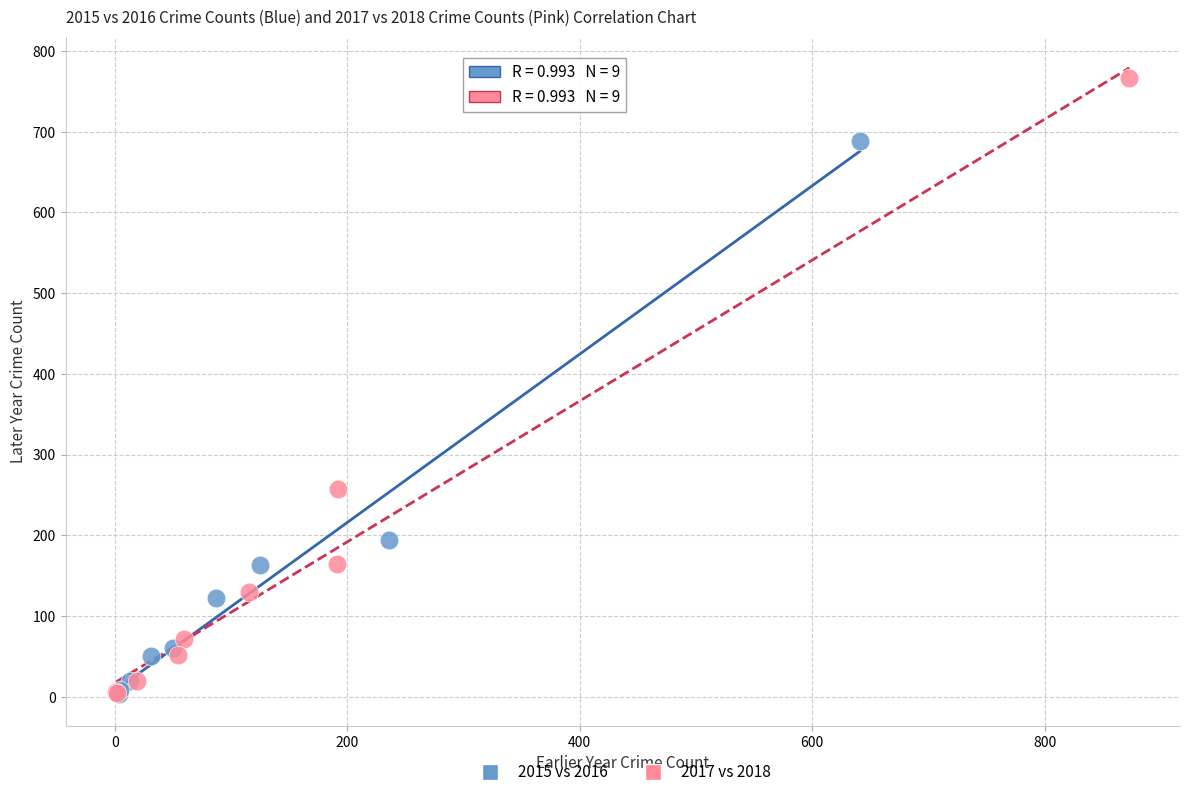

Which series reaches the maximum Y coordinate?

2017 vs 2018